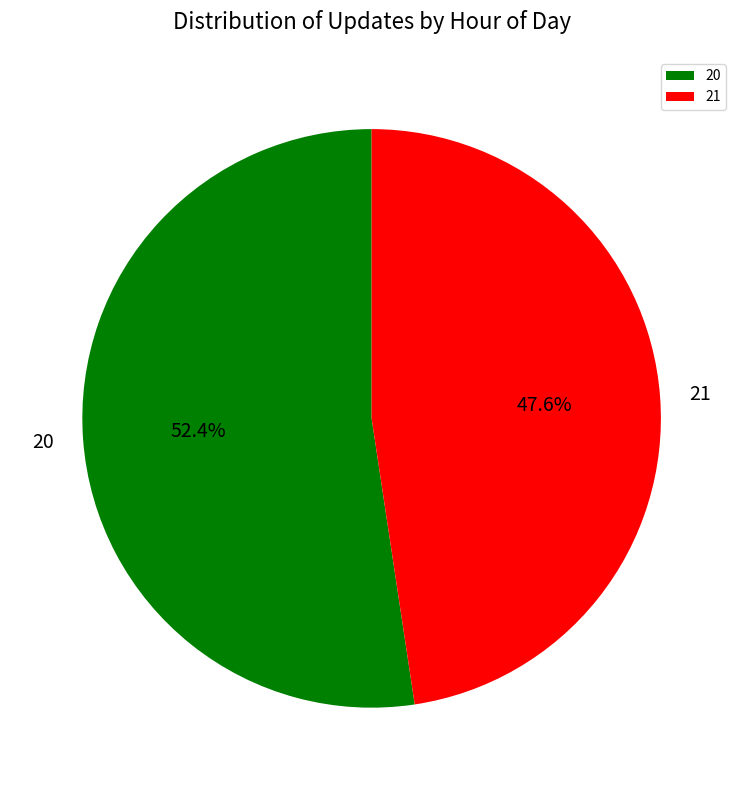

To the nearest percent, what portion does 21 represent?

48%